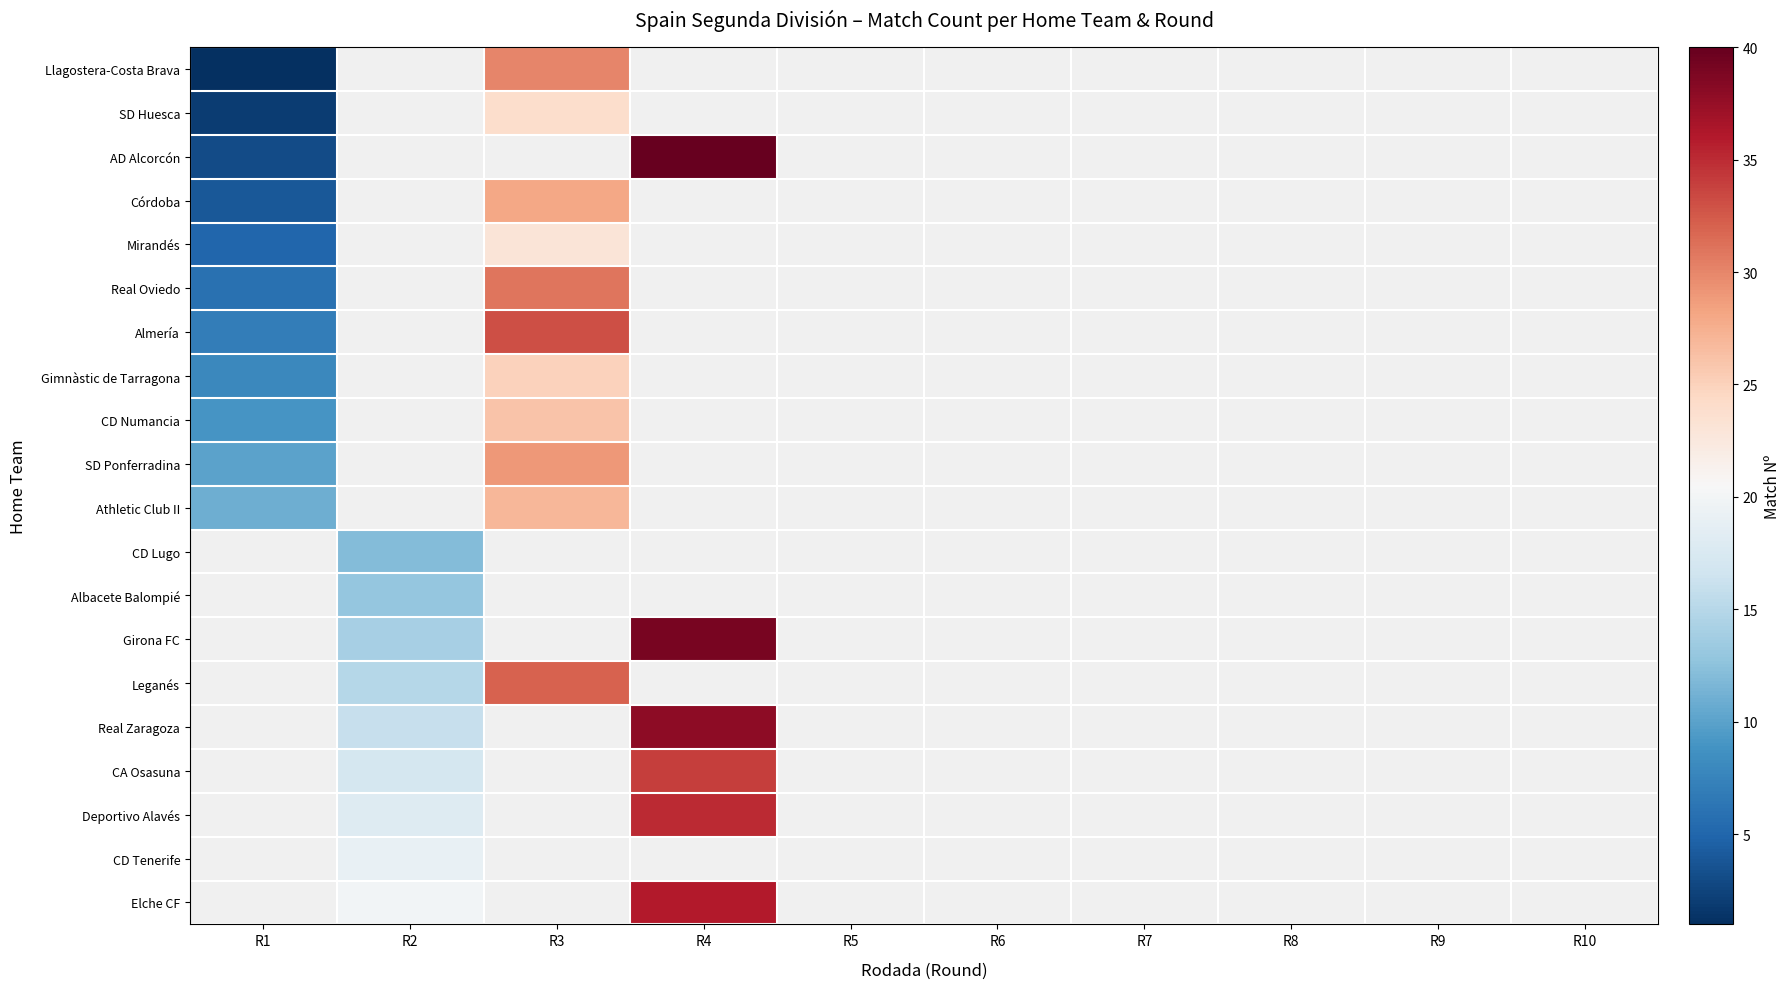

Reading right to left, extract all data points from this chart.

Llagostera-Costa Brava: R10=0	R9=0	R8=0	R7=0	R6=0	R5=0	R4=0	R3=30	R2=0	R1=1
SD Huesca: R10=0	R9=0	R8=0	R7=0	R6=0	R5=0	R4=0	R3=24	R2=0	R1=2
AD Alcorcón: R10=0	R9=0	R8=0	R7=0	R6=0	R5=0	R4=40	R3=0	R2=0	R1=3
Córdoba: R10=0	R9=0	R8=0	R7=0	R6=0	R5=0	R4=0	R3=28	R2=0	R1=4
Mirandés: R10=0	R9=0	R8=0	R7=0	R6=0	R5=0	R4=0	R3=23	R2=0	R1=5
Real Oviedo: R10=0	R9=0	R8=0	R7=0	R6=0	R5=0	R4=0	R3=31	R2=0	R1=6
Almería: R10=0	R9=0	R8=0	R7=0	R6=0	R5=0	R4=0	R3=33	R2=0	R1=7
Gimnàstic de Tarragona: R10=0	R9=0	R8=0	R7=0	R6=0	R5=0	R4=0	R3=25	R2=0	R1=8
CD Numancia: R10=0	R9=0	R8=0	R7=0	R6=0	R5=0	R4=0	R3=26	R2=0	R1=9
SD Ponferradina: R10=0	R9=0	R8=0	R7=0	R6=0	R5=0	R4=0	R3=29	R2=0	R1=10
Athletic Club II: R10=0	R9=0	R8=0	R7=0	R6=0	R5=0	R4=0	R3=27	R2=0	R1=11
CD Lugo: R10=0	R9=0	R8=0	R7=0	R6=0	R5=0	R4=0	R3=0	R2=12	R1=0
Albacete Balompié: R10=0	R9=0	R8=0	R7=0	R6=0	R5=0	R4=0	R3=0	R2=13	R1=0
Girona FC: R10=0	R9=0	R8=0	R7=0	R6=0	R5=0	R4=39	R3=0	R2=14	R1=0
Leganés: R10=0	R9=0	R8=0	R7=0	R6=0	R5=0	R4=0	R3=32	R2=15	R1=0
Real Zaragoza: R10=0	R9=0	R8=0	R7=0	R6=0	R5=0	R4=38	R3=0	R2=16	R1=0
CA Osasuna: R10=0	R9=0	R8=0	R7=0	R6=0	R5=0	R4=34	R3=0	R2=17	R1=0
Deportivo Alavés: R10=0	R9=0	R8=0	R7=0	R6=0	R5=0	R4=35	R3=0	R2=18	R1=0
CD Tenerife: R10=0	R9=0	R8=0	R7=0	R6=0	R5=0	R4=0	R3=0	R2=19	R1=0
Elche CF: R10=0	R9=0	R8=0	R7=0	R6=0	R5=0	R4=36	R3=0	R2=20	R1=0